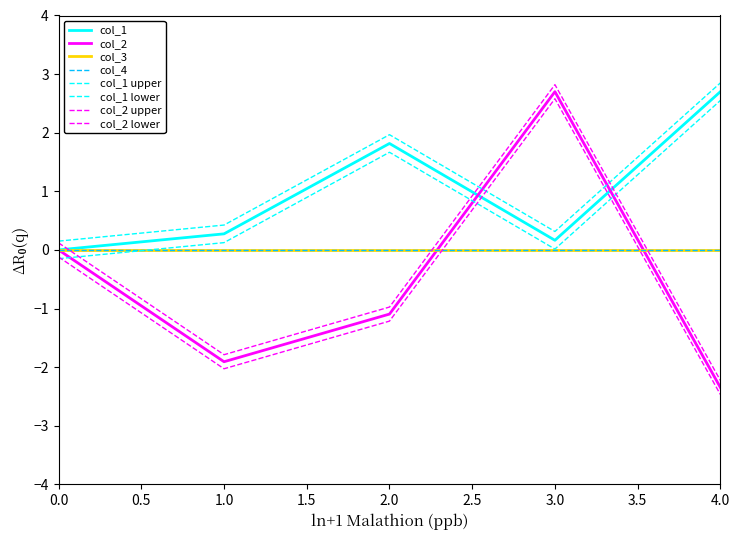

How many lines are shown in the chart?

8